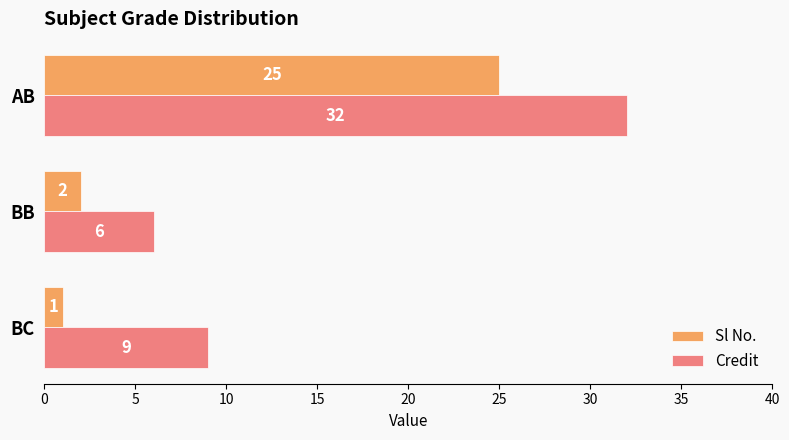

At which label is Sl No. closest to 13?

BB